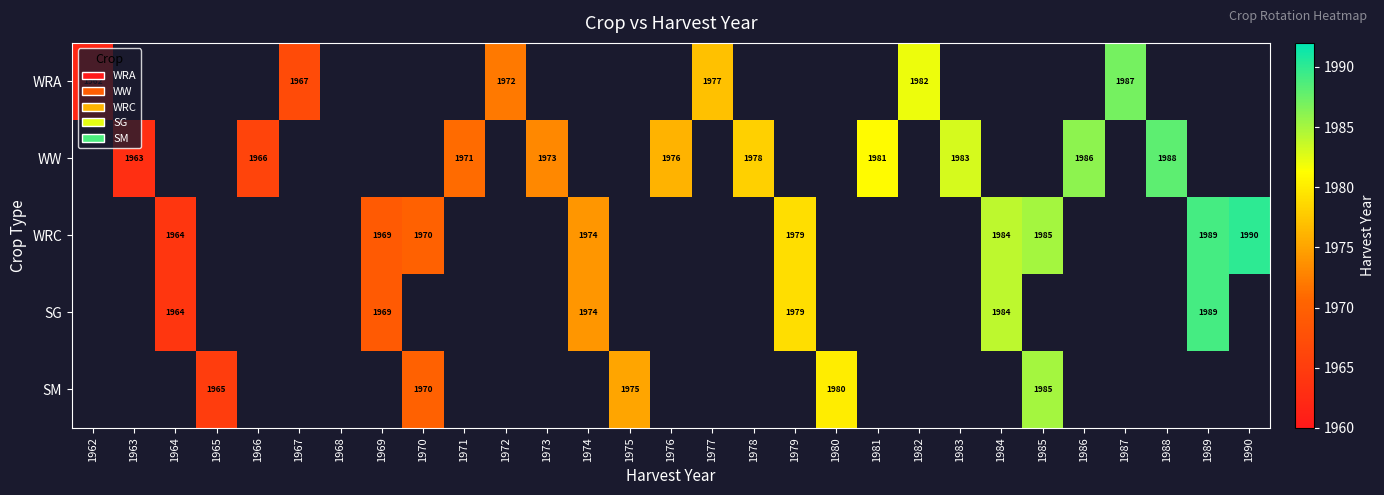

Which category has the highest value across all series?

1990